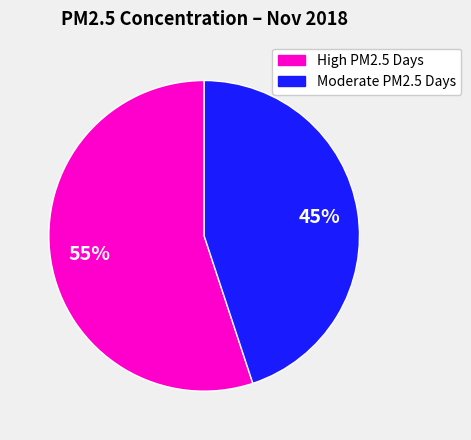

To the nearest percent, what is the average slice percentage?

50%